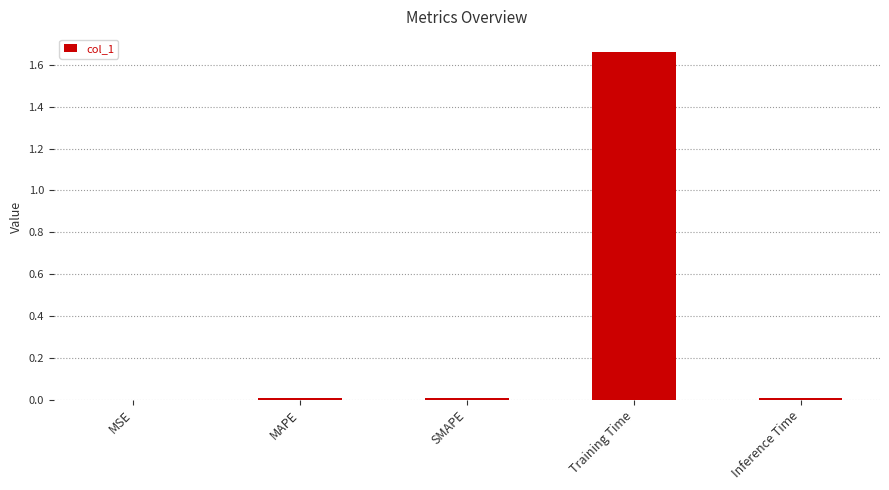

The chart shows a value of 0.0 at SMAPE. True or false?

True